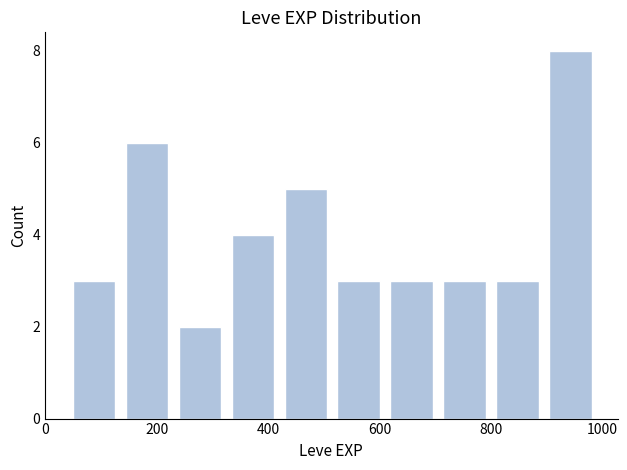

Over which range of the x-axis is the bar tallest?

895 to 990